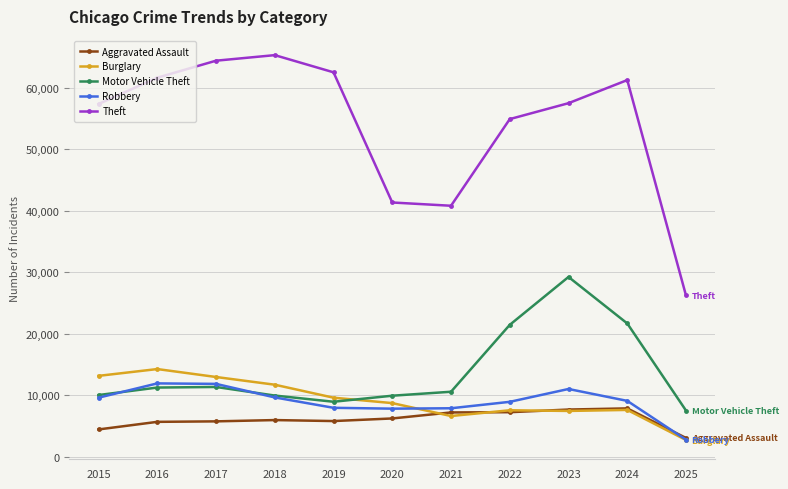

How many times do Aggravated Assault and Robbery cross each other?

1